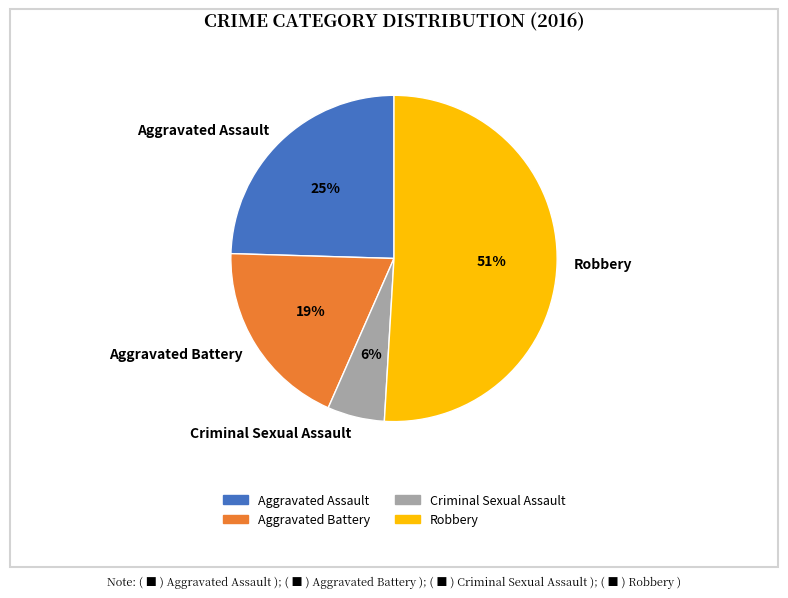

What percentage is the Aggravated Battery slice, to the nearest percent?

19%